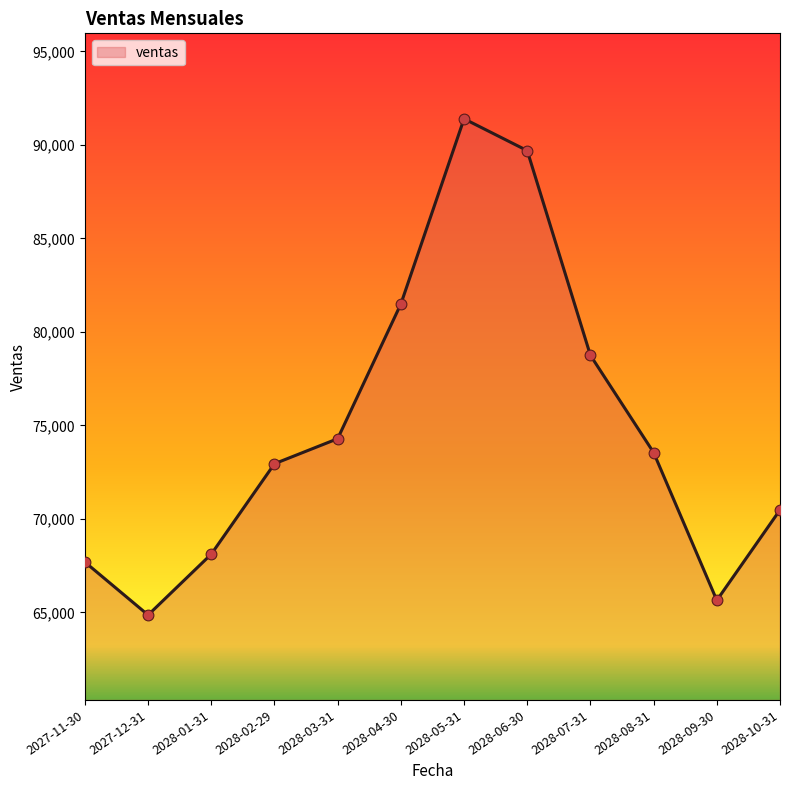

What is the change in value from 2027-12-31 to 2028-01-31?

+3255.7